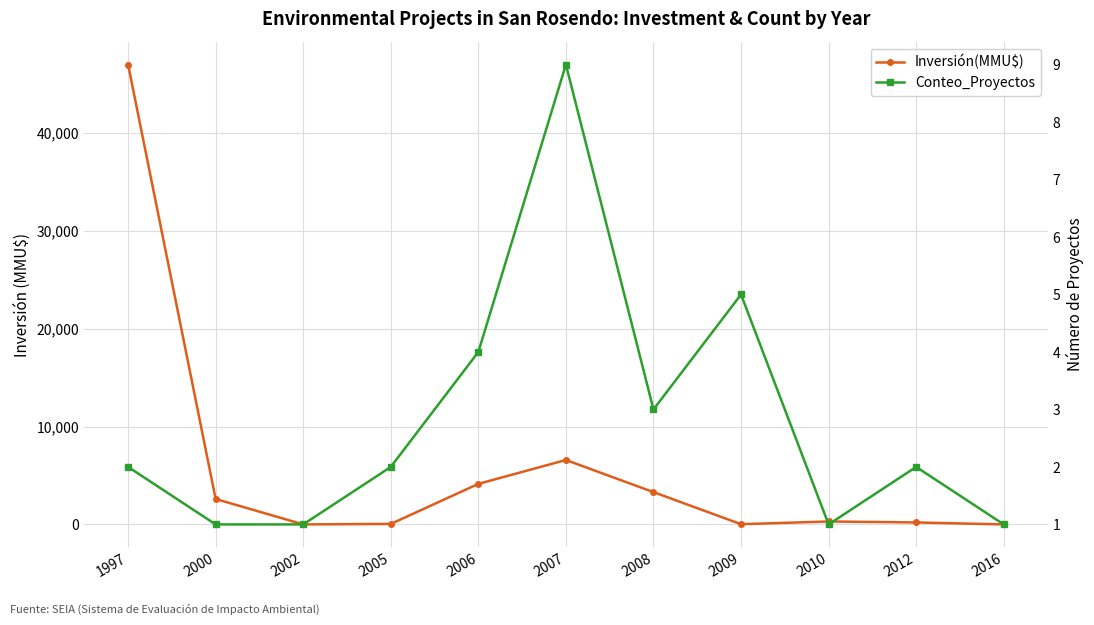

What is the lowest value of the Conteo_Proyectos series?

1